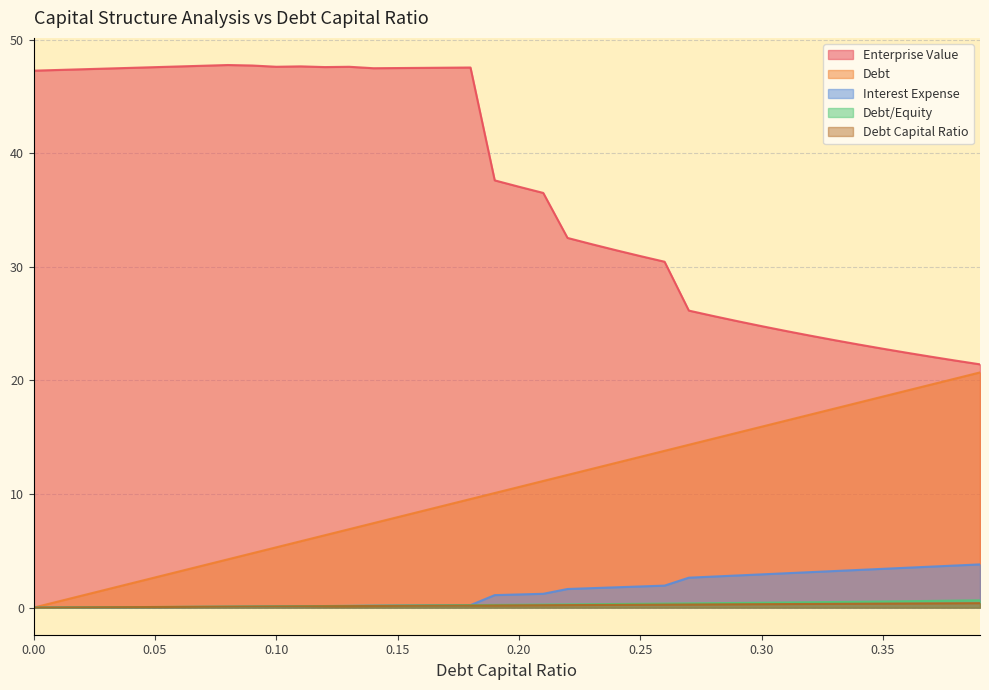

True or false: interest_expense has more than 0 points higher than both neighbors.

False